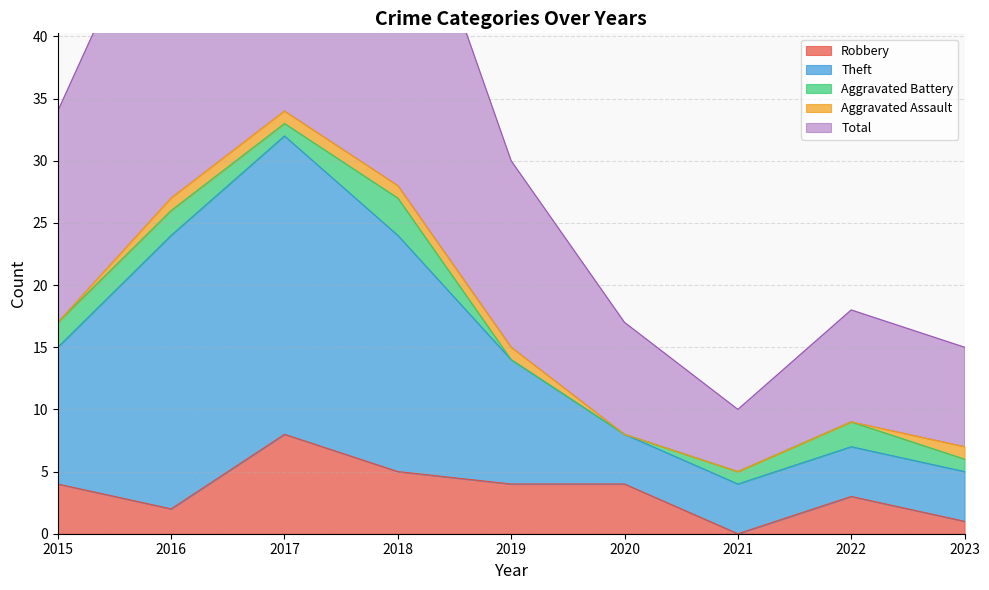

True or false: Total has a value of 30 at 2019.

True